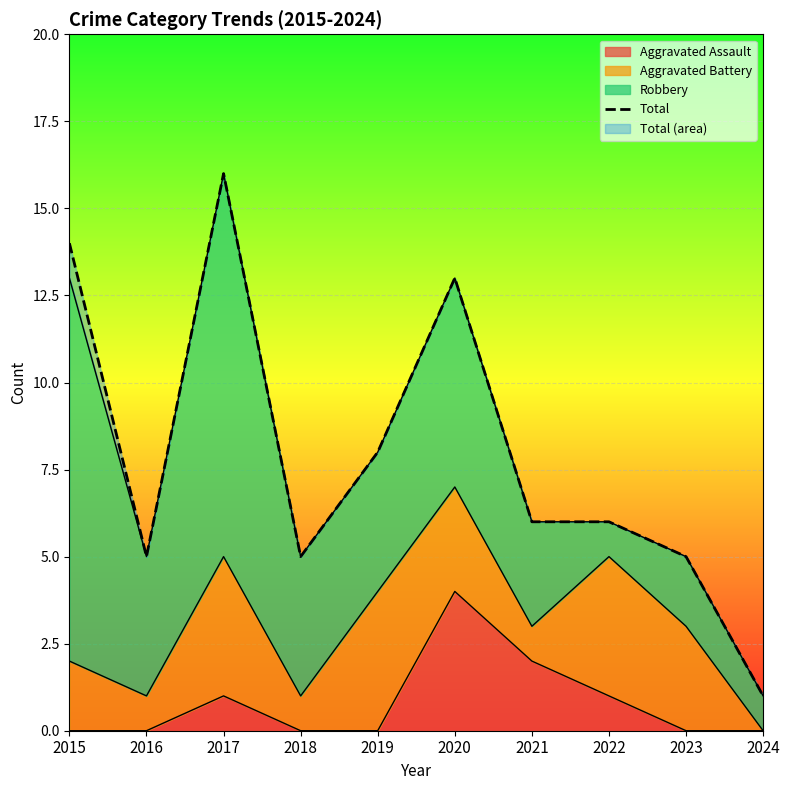

How many values exceed 6?

4